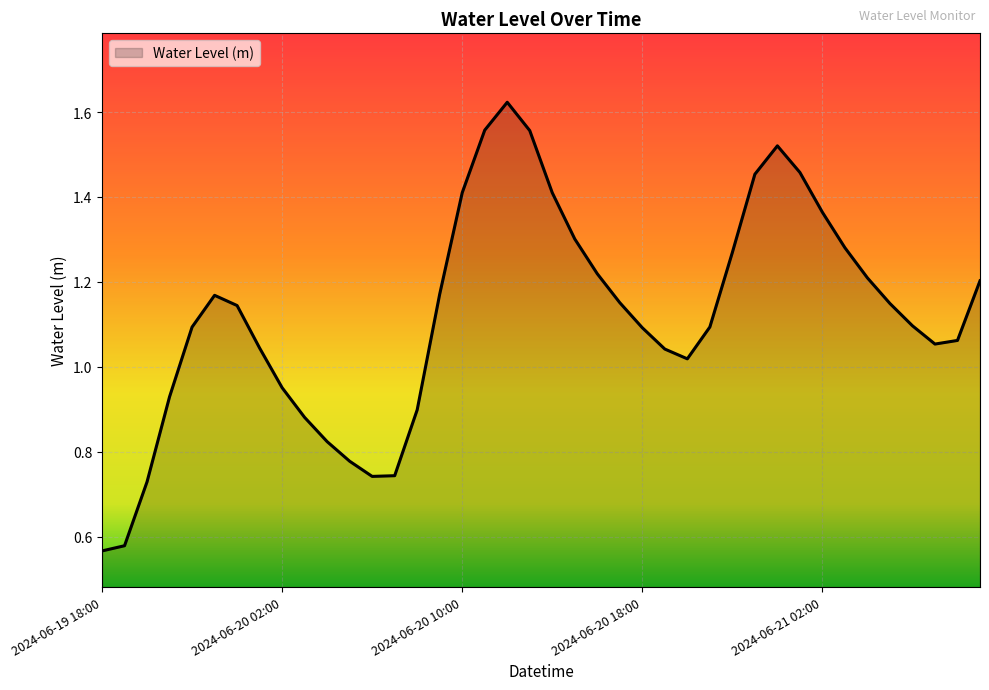

How many lines are shown in the chart?

1